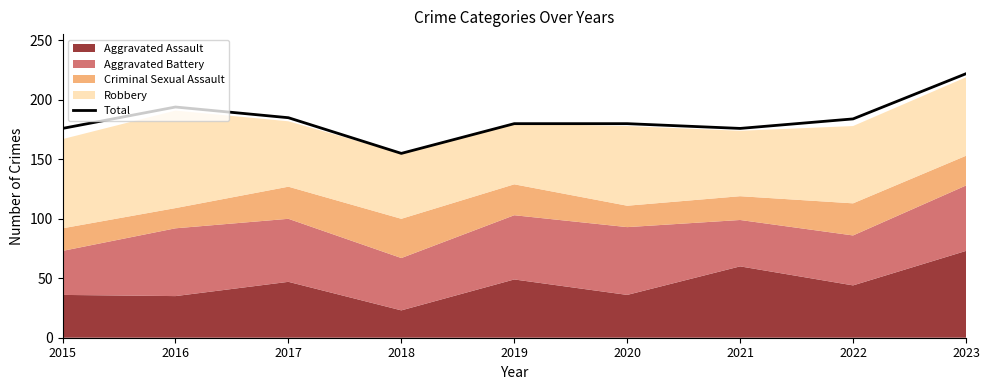

How many interior local peaks (higher than both neighbors) does the data have?

1